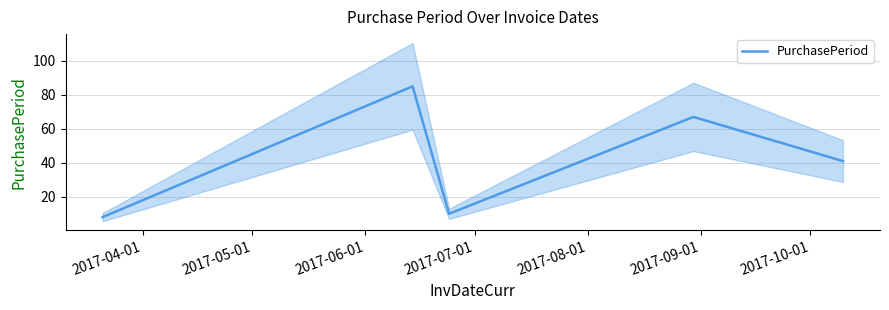

What is the value of the 5th point from the left?

41